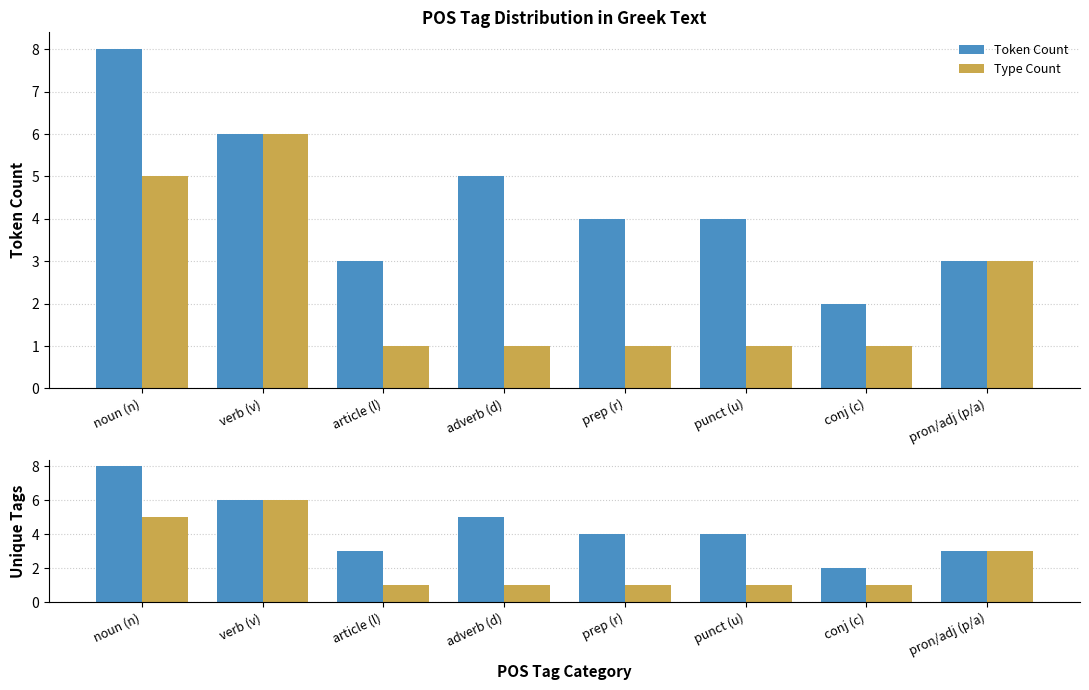

At which label does Type Count reach its minimum?

article (l)